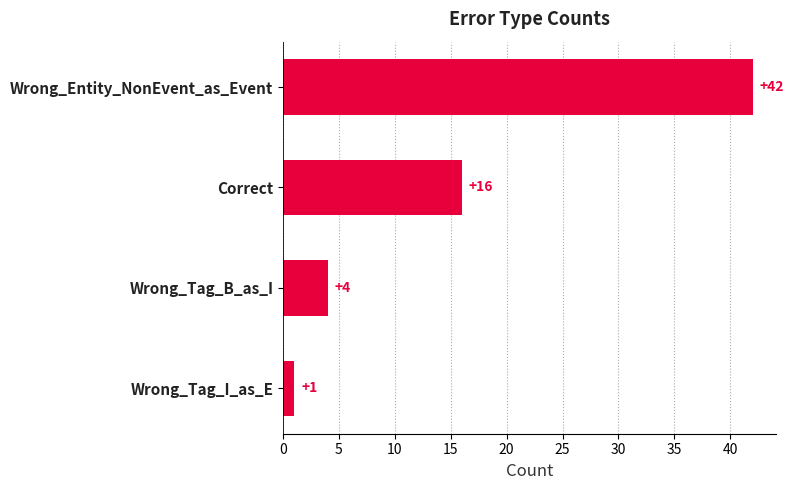

Which has a higher value, Correct or Wrong_Tag_I_as_E?

Correct